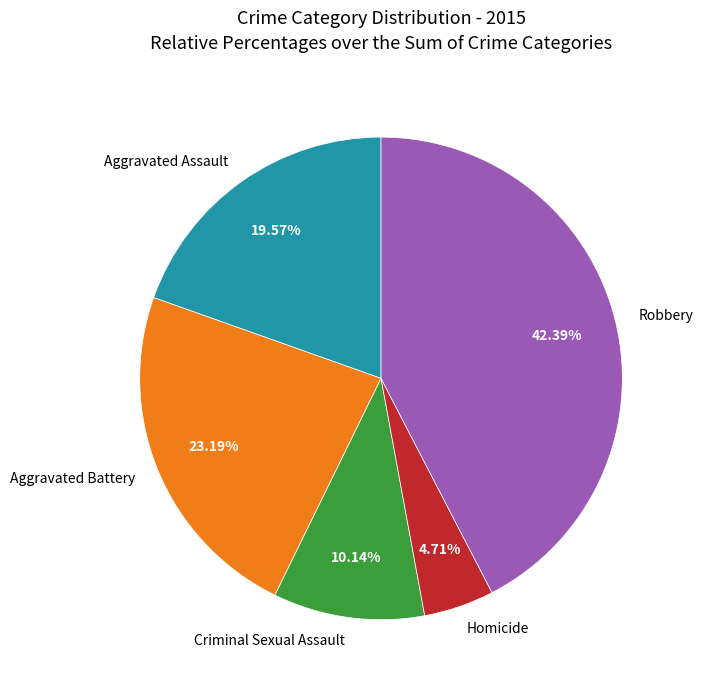

What percentage is the Criminal Sexual Assault slice, to the nearest percent?

10%